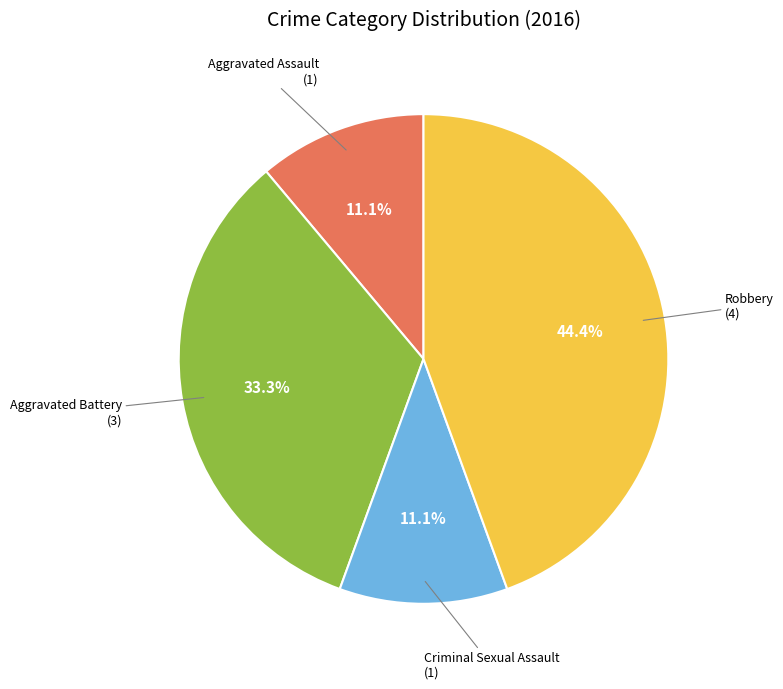

Is there a majority slice in this chart?

No